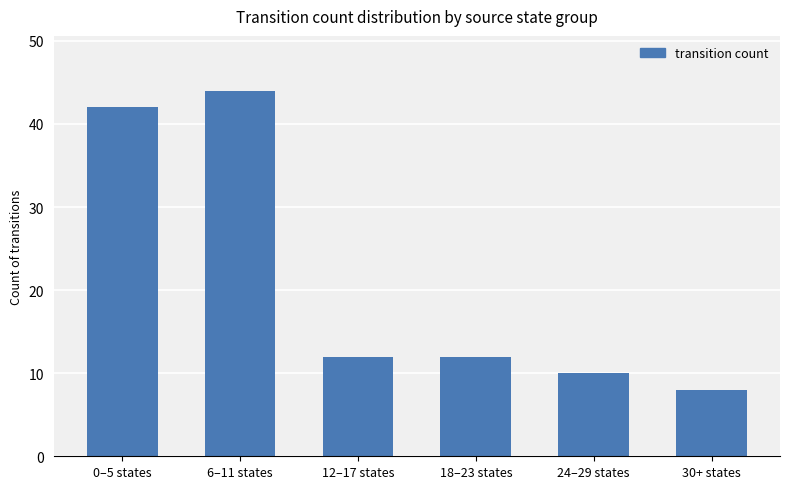

How many categories are shown in the chart?

6